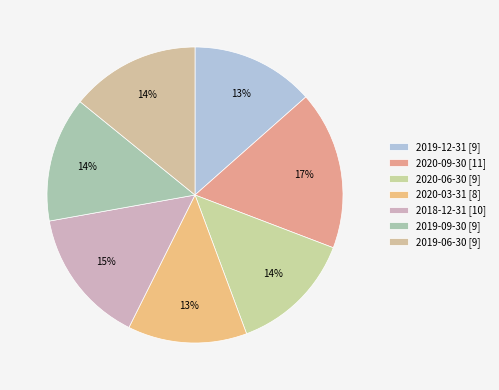

Count the number of slices in the pie.

7